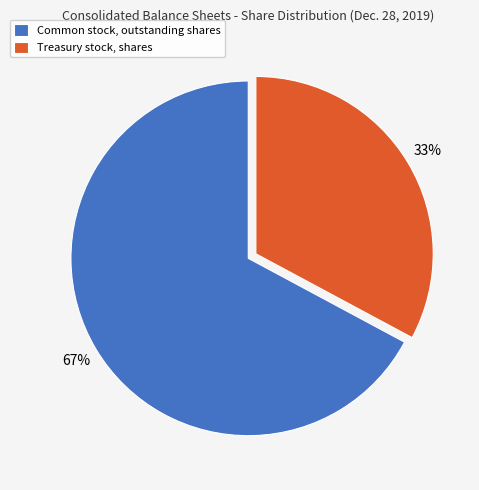

What is the ratio of the value at Common stock, outstanding shares to the value at Treasury stock, shares?

2.0